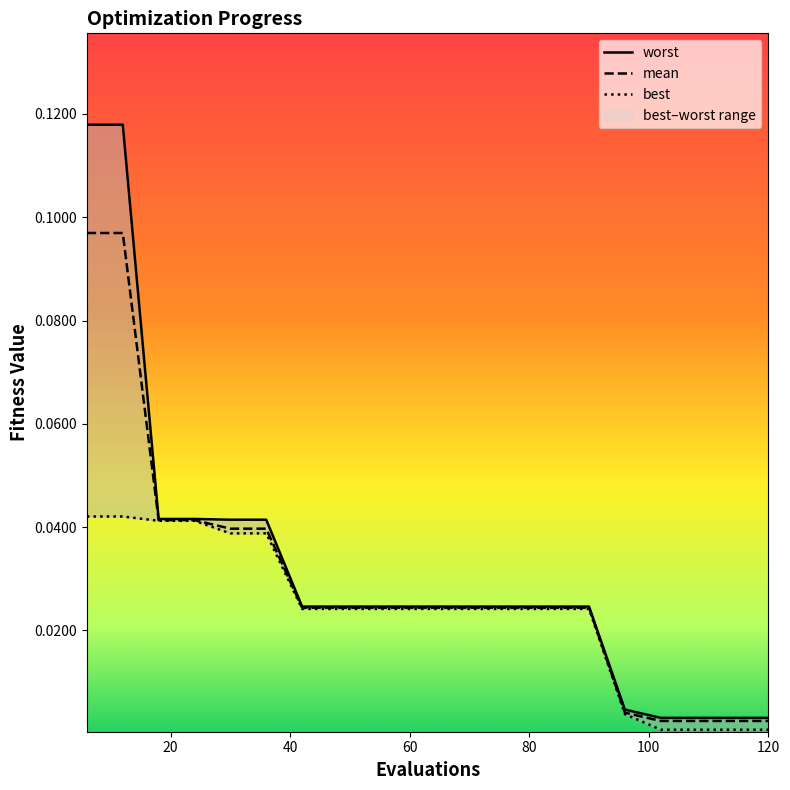

Which series changed the most between 78 and 96?

best